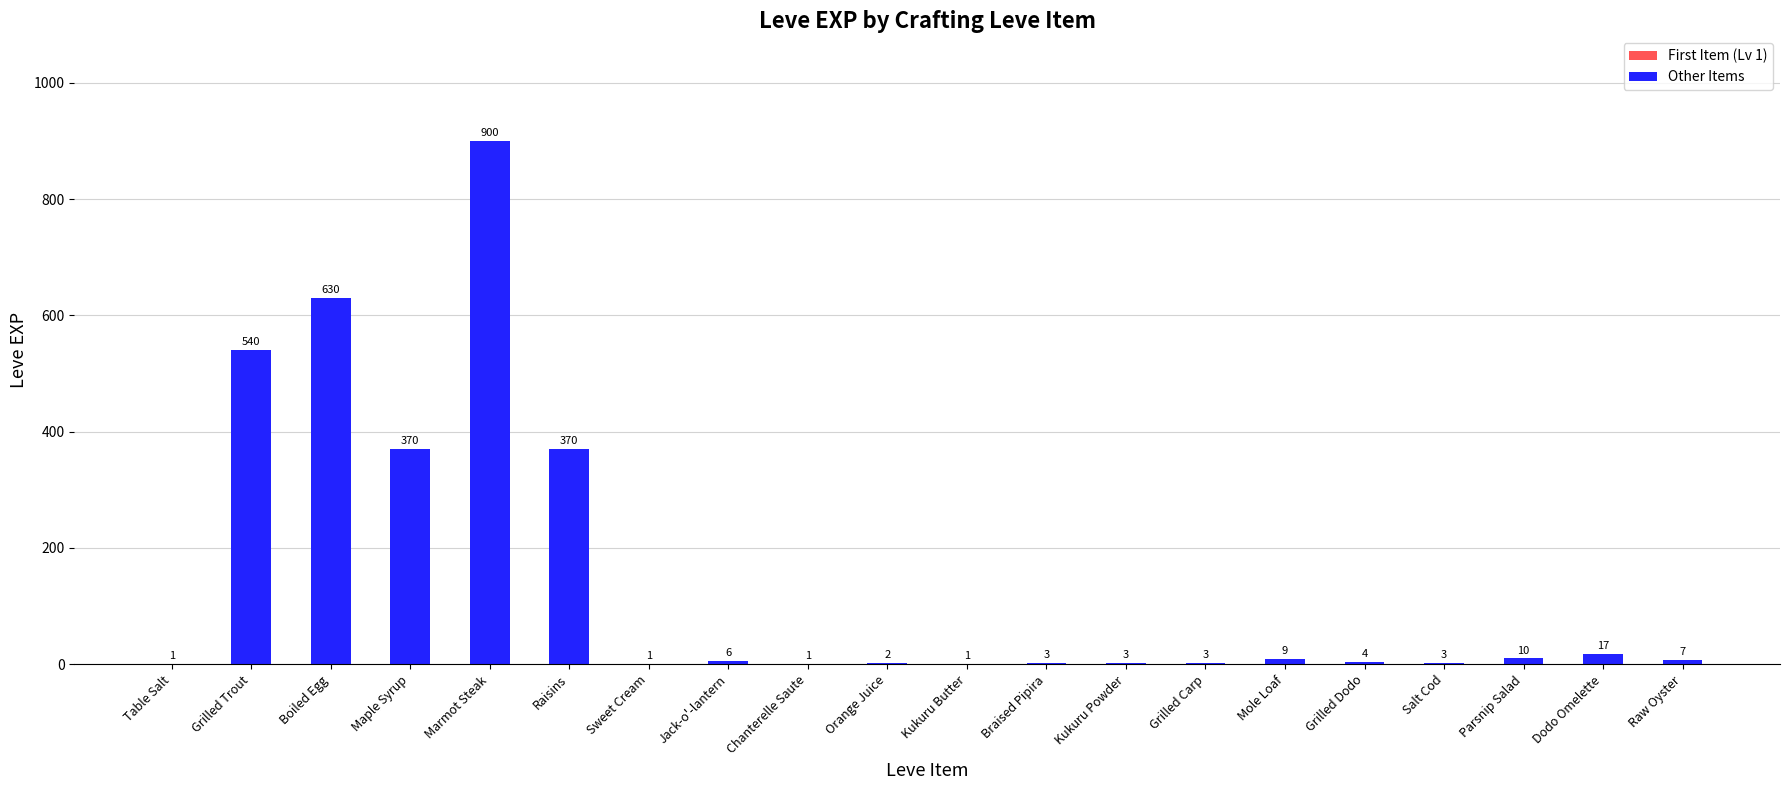

Reading left to right, extract all data points from this chart.

1	540	630	370	900	370	1	6	1	2	1	3	3	3	9	4	3	10	17	7